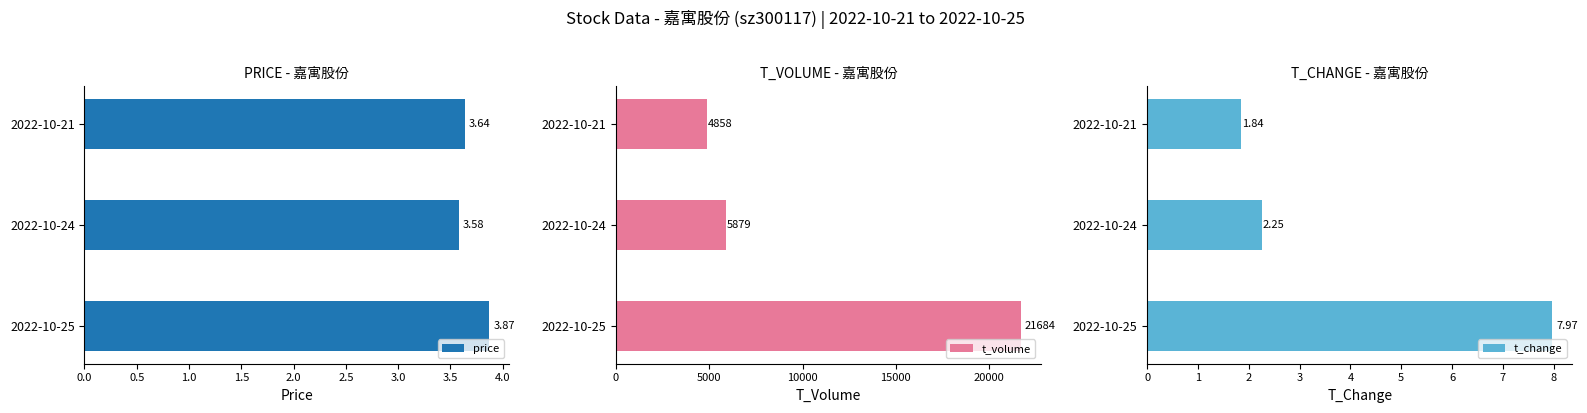

How many series are shown in this chart?

3